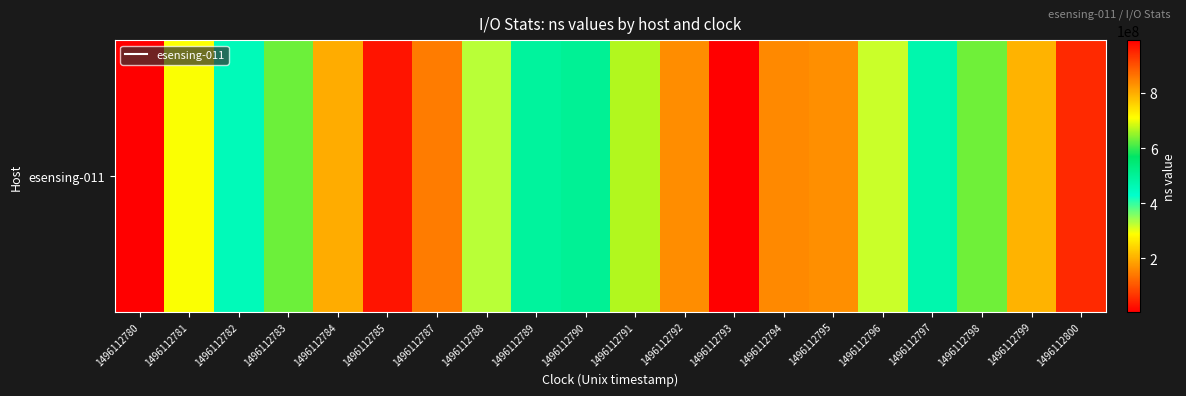

Reading left to right, transcribe all the data shown in this chart.

4863871	288614354	454049502	628704473	799627717	968869597	143021684	325570442	491047514	503640338	668295241	834979085	992310190	158359090	164857900	316587827	469866894	631640906	792441992	945853378